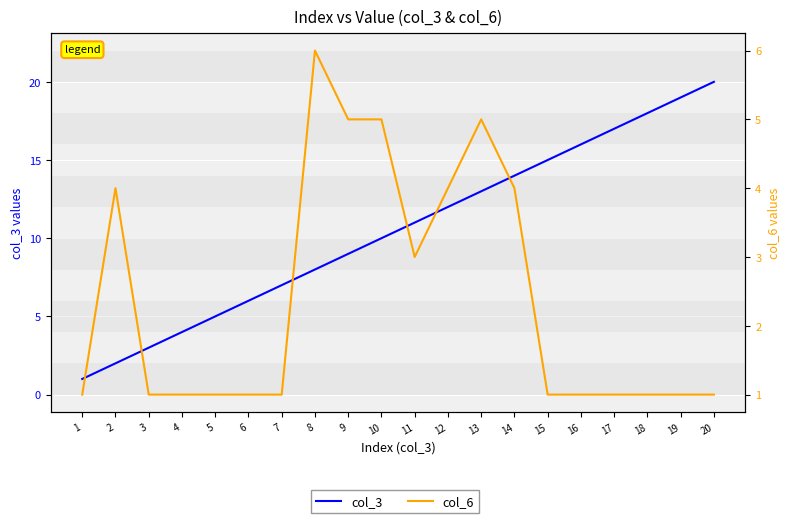

Does the chart display data point markers on the line(s)?

No